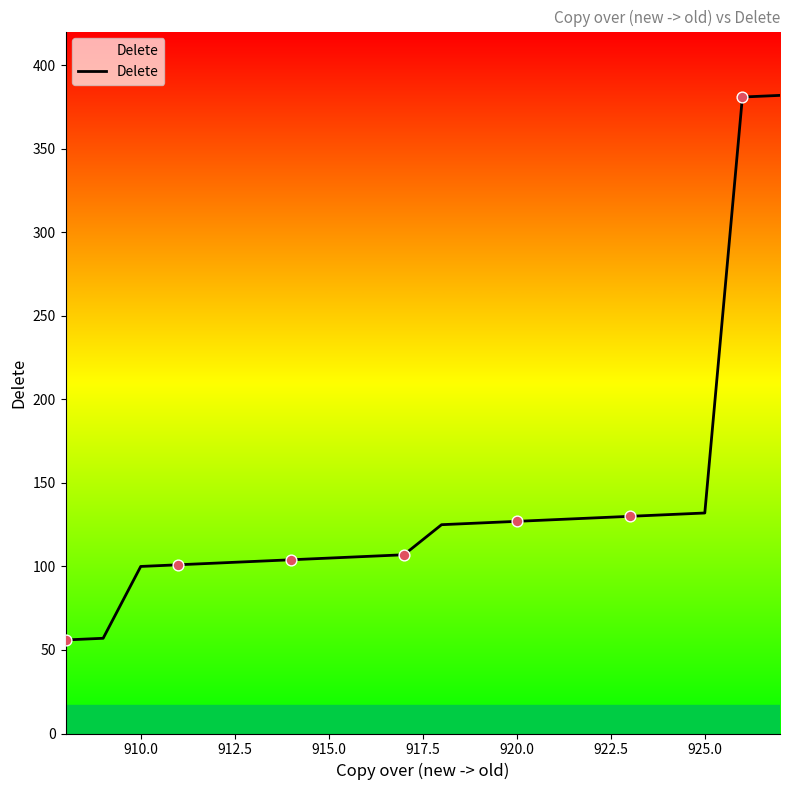

What is the smallest value displayed?

56